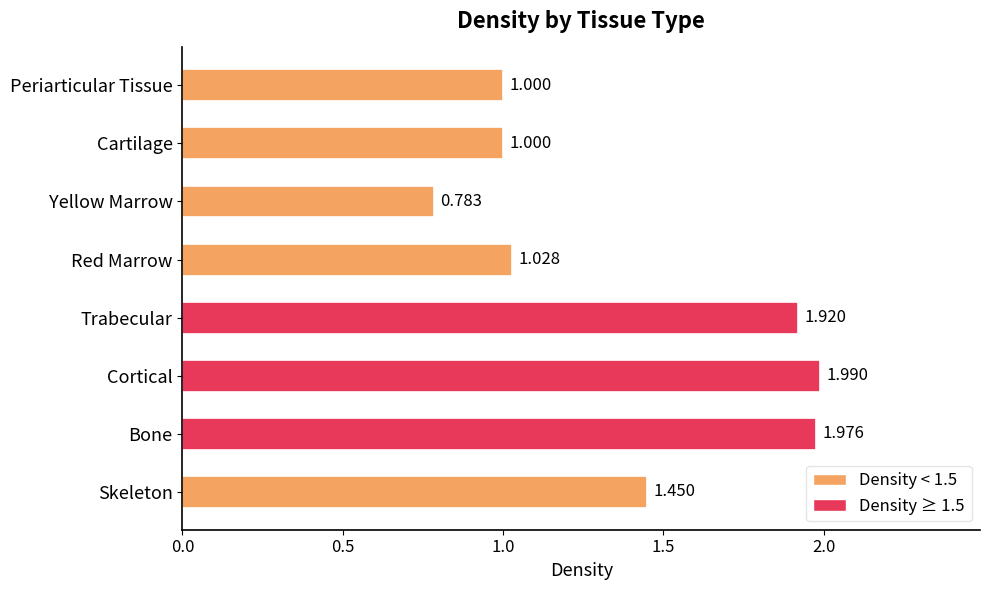

Between Skeleton and Cortical, which is larger?

Cortical